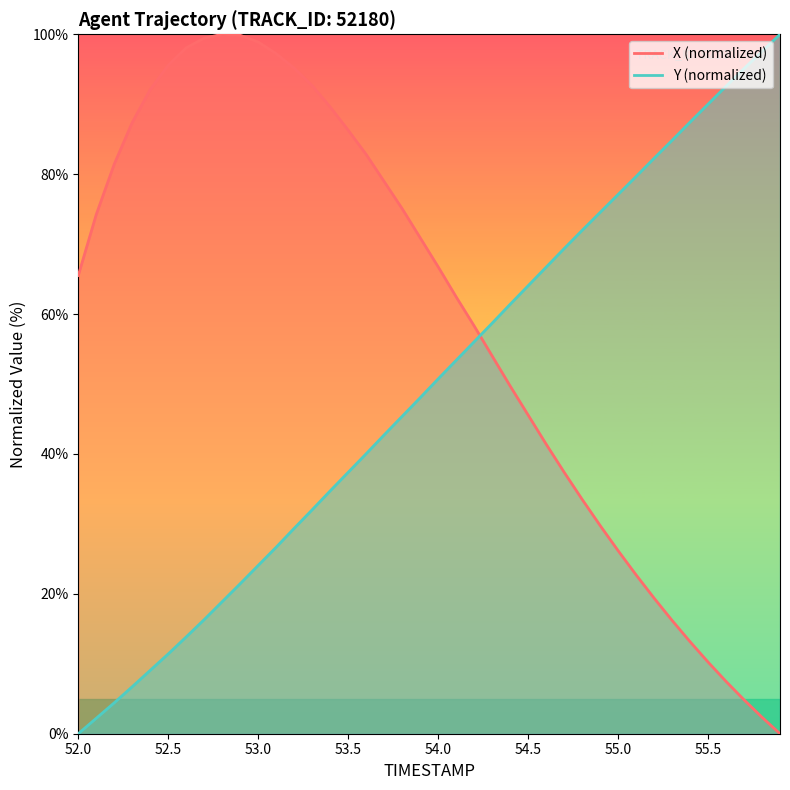

Rank the series at 55.7 from lowest to highest value.

X, Y